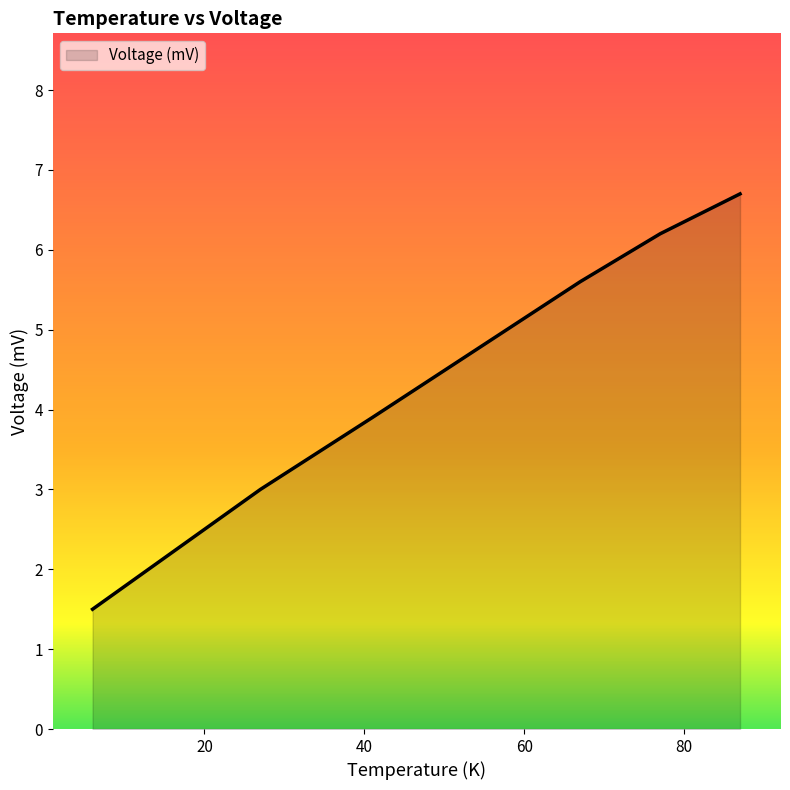

What is the minimum value shown in the chart?

1.5